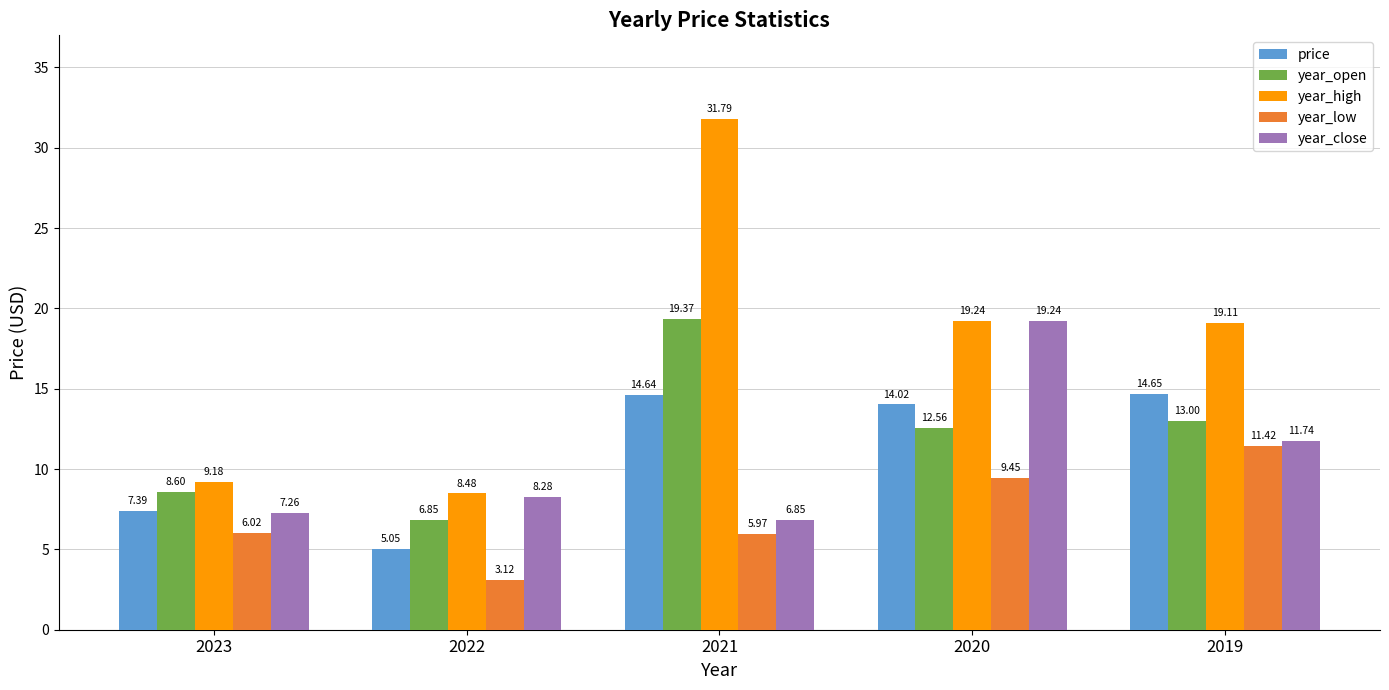

At which label is year_close closest to 13?

2019